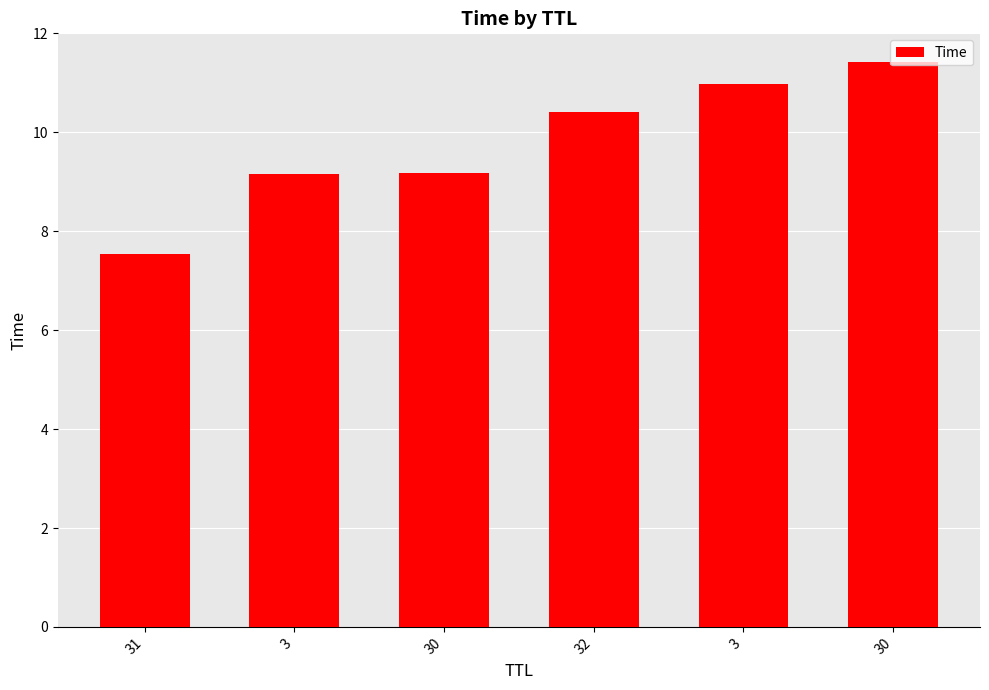

How many bars are there in total?

6